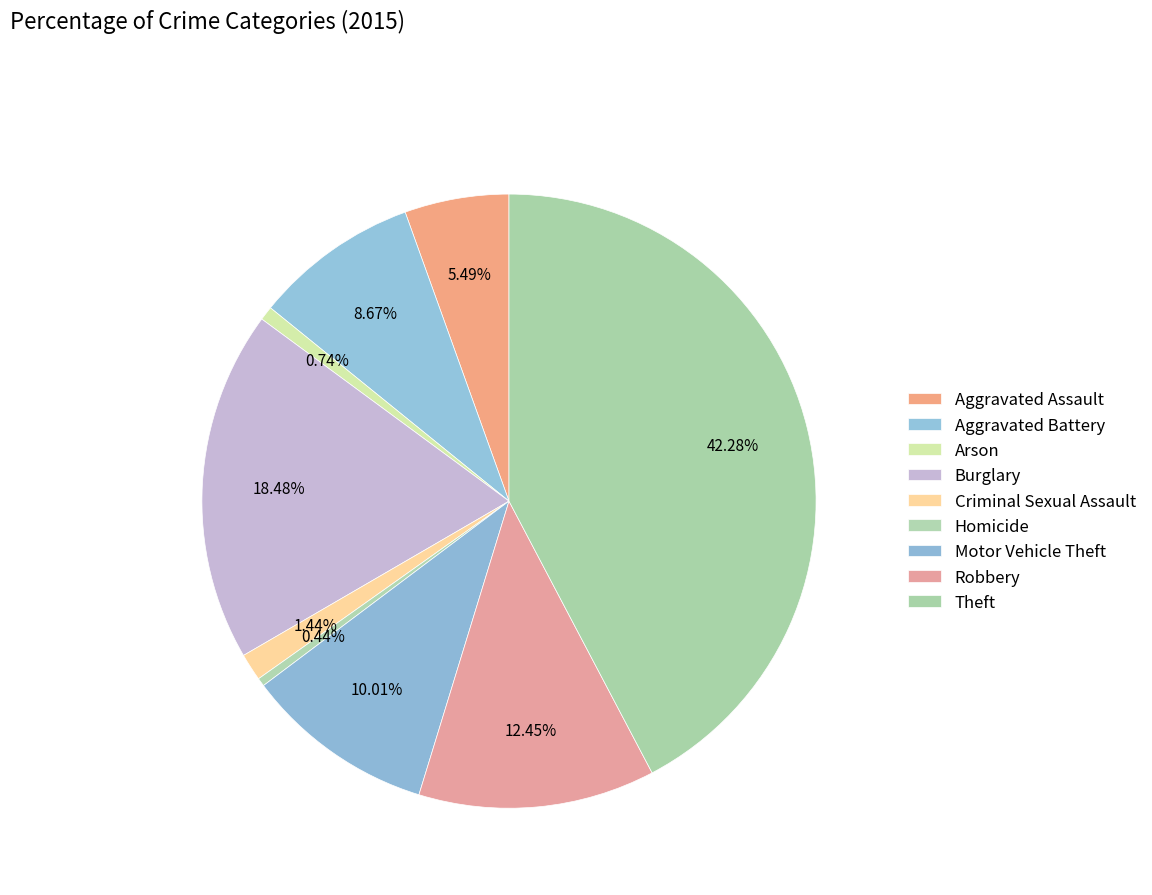

Is there a majority slice in this chart?

No